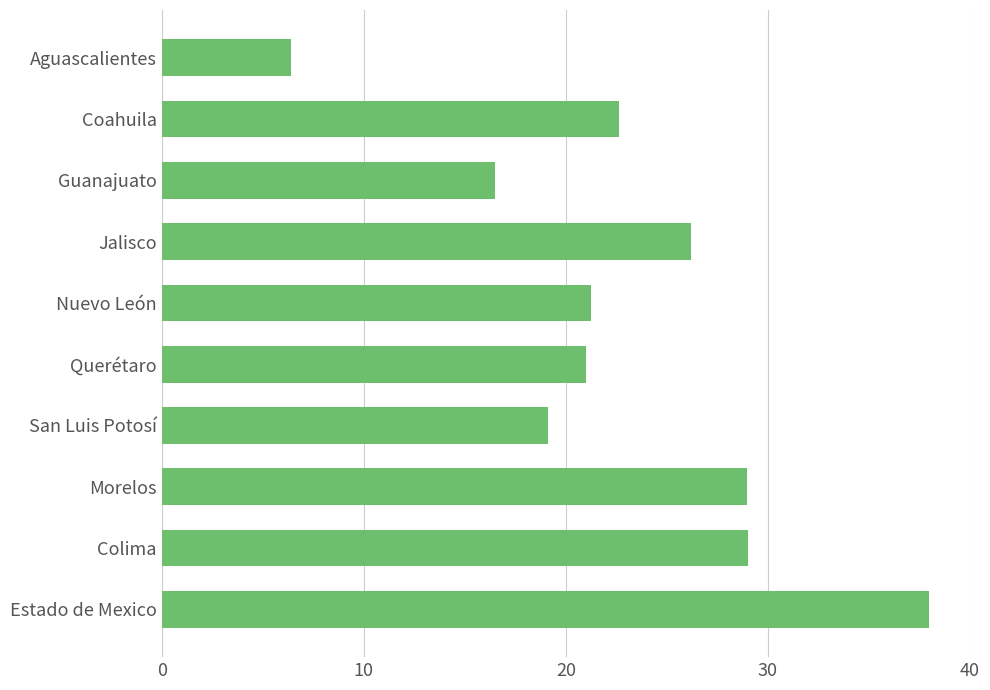

What is the ratio of the value at Morelos to the value at San Luis Potosí?

1.5